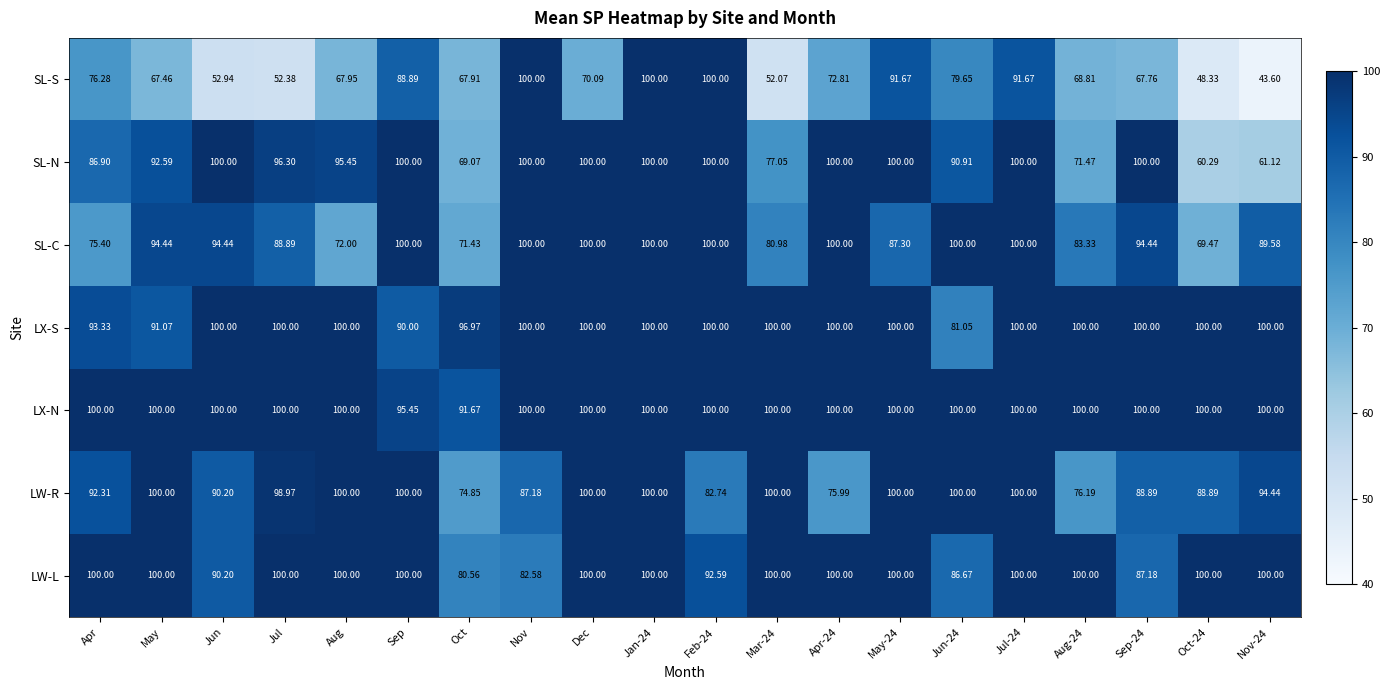

Where is LW-R nearest to the value 87?

Nov